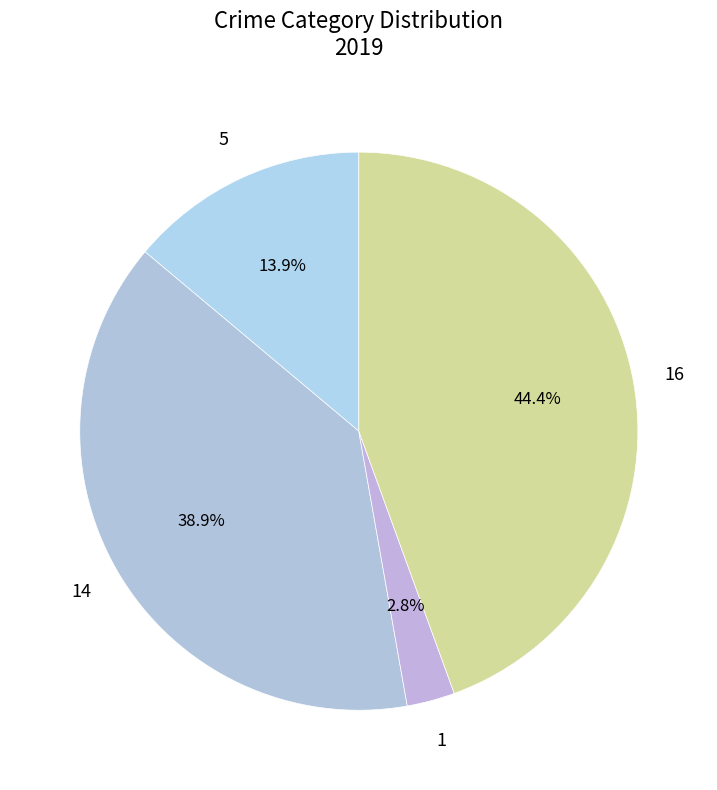

Count the number of slices in the pie.

4